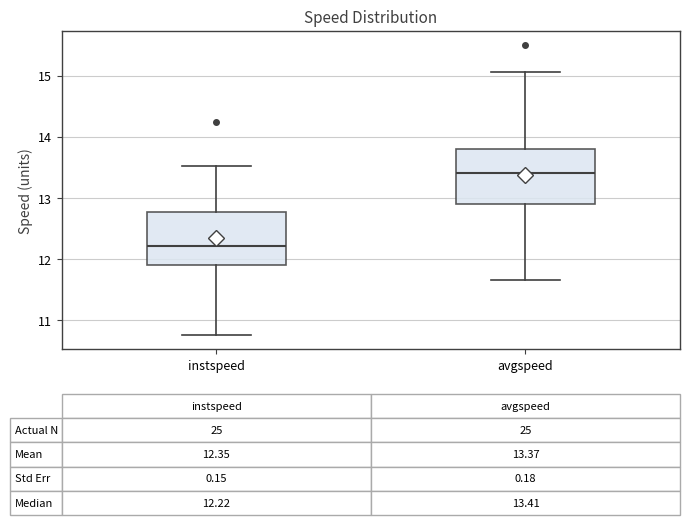

Which box's median line is the highest?

avgspeed